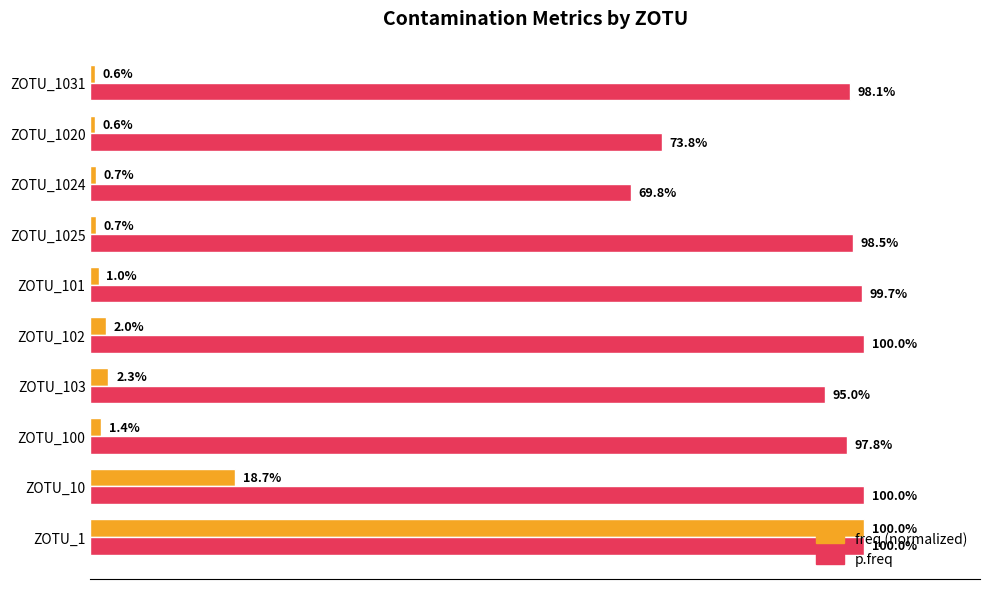

At which category is the sum across all series the highest?

ZOTU_1